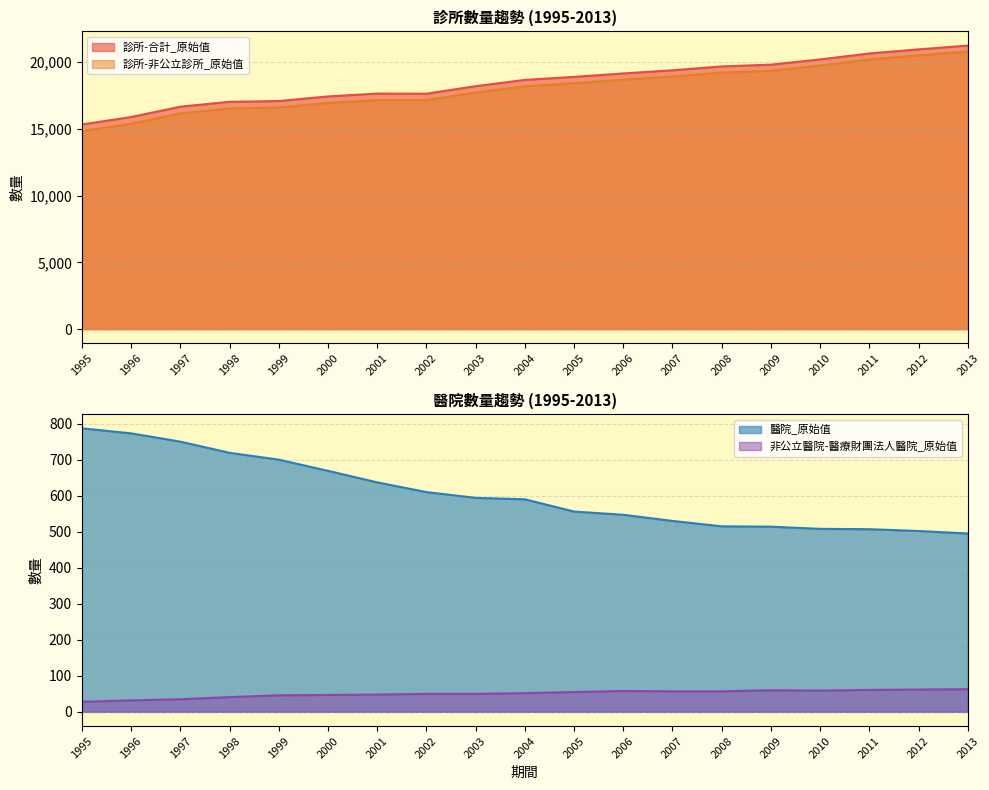

Which series has the widest spread of values?

診所-非公立診所_原始值